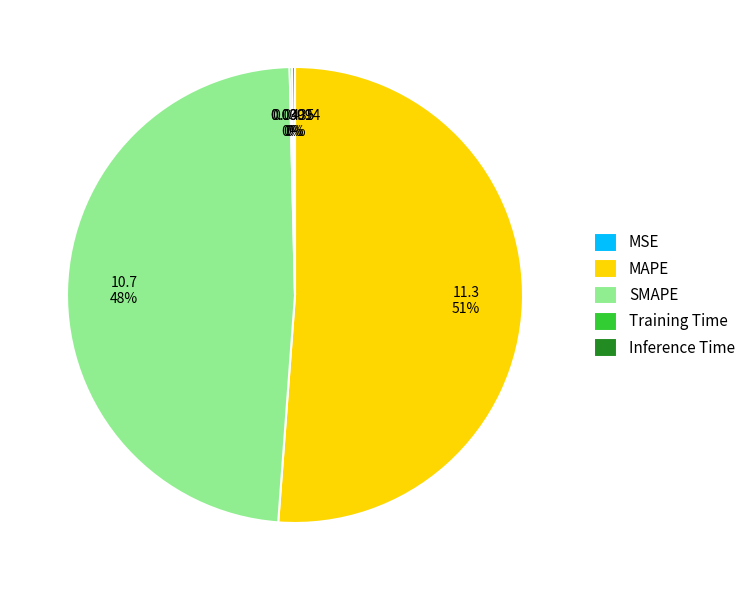

What is the largest slice in the pie chart?

MAPE